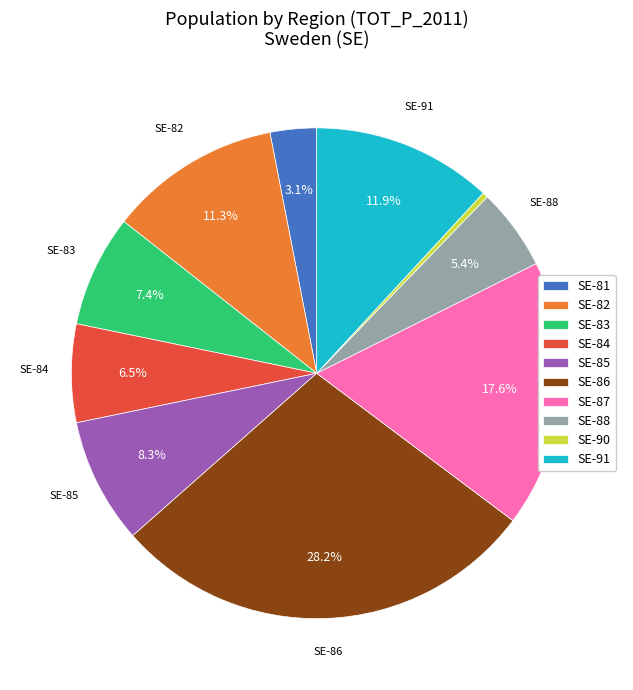

To the nearest percent, what is the difference between the largest and smallest slice percentages?

28%